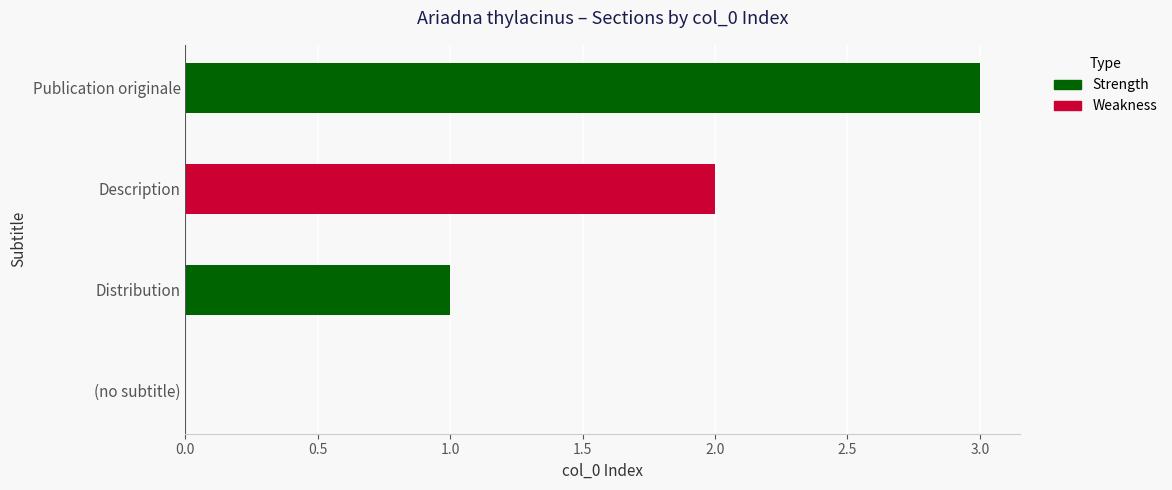

Which has a higher value, Description or (no subtitle)?

Description